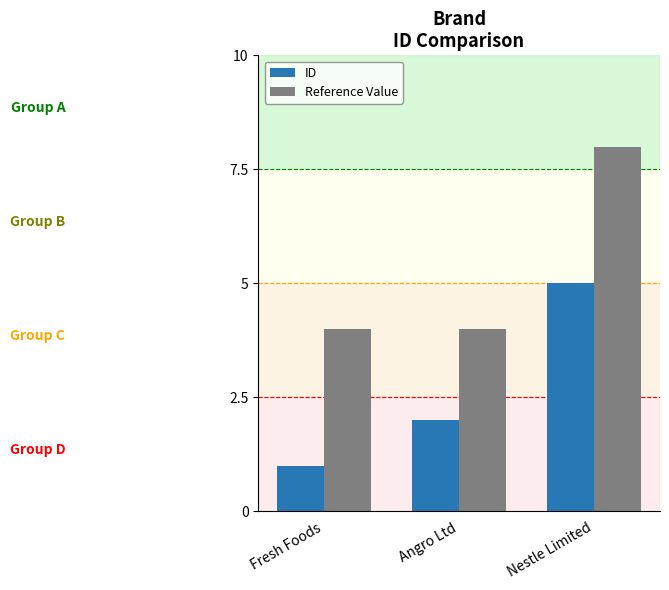

What is the value of the Reference Value bar at the 1st from the left?

4